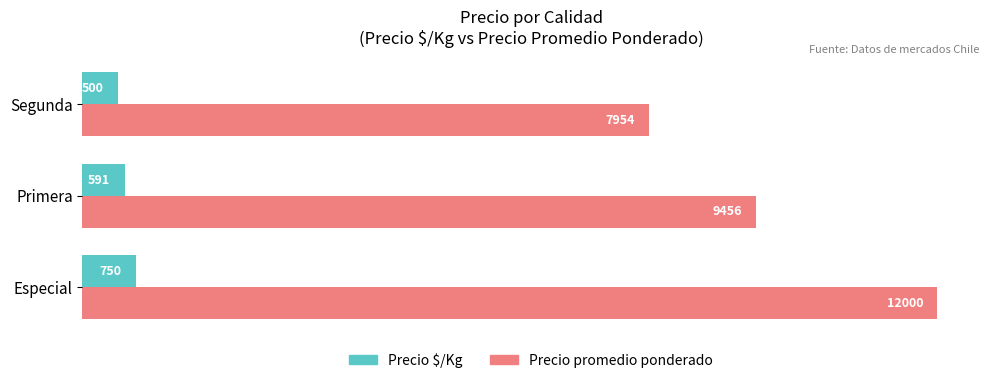

The value of Precio promedio ponderado at Segunda is 7954. True or false?

True